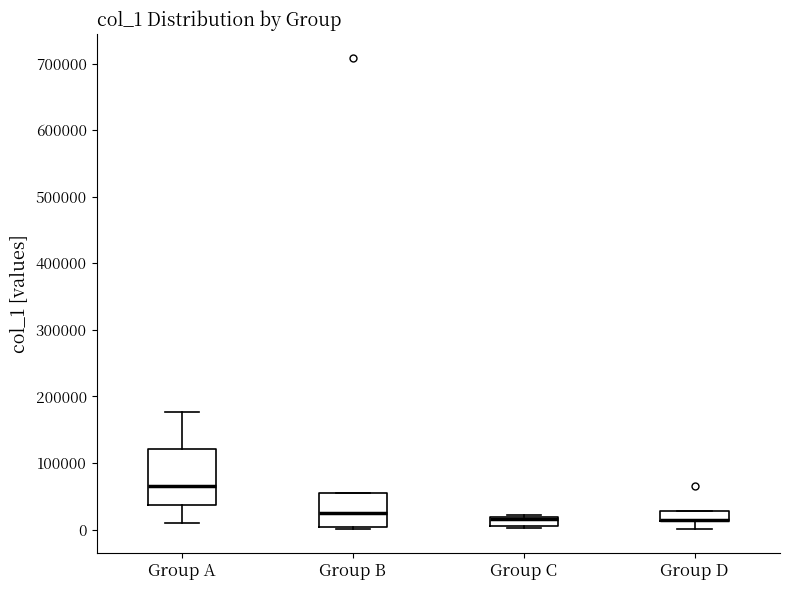

Comparing the boxes themselves (not the whiskers), which one is the tallest?

Group A